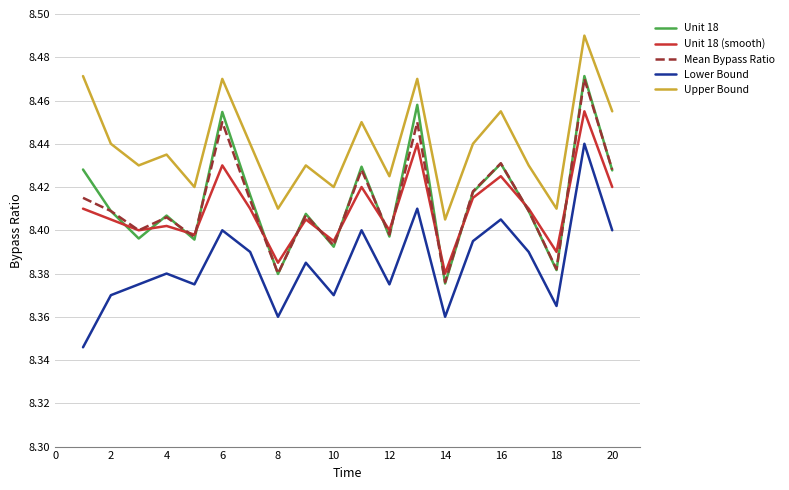

True or false: Unit 18 and Upper Bound intersect in this chart.

False